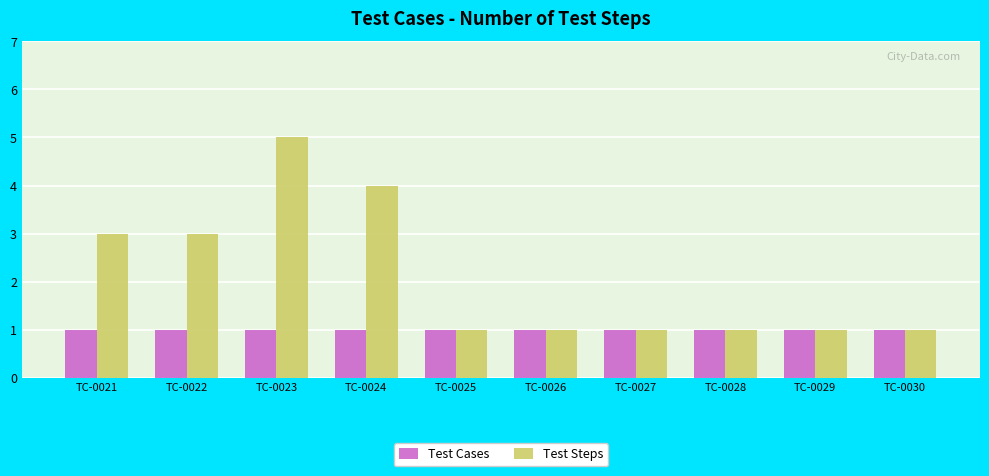

Reading left to right, what are all the values shown in this chart?

Test Cases: TC-0021=1	TC-0022=1	TC-0023=1	TC-0024=1	TC-0025=1	TC-0026=1	TC-0027=1	TC-0028=1	TC-0029=1	TC-0030=1
Test Steps: TC-0021=3	TC-0022=3	TC-0023=5	TC-0024=4	TC-0025=1	TC-0026=1	TC-0027=1	TC-0028=1	TC-0029=1	TC-0030=1